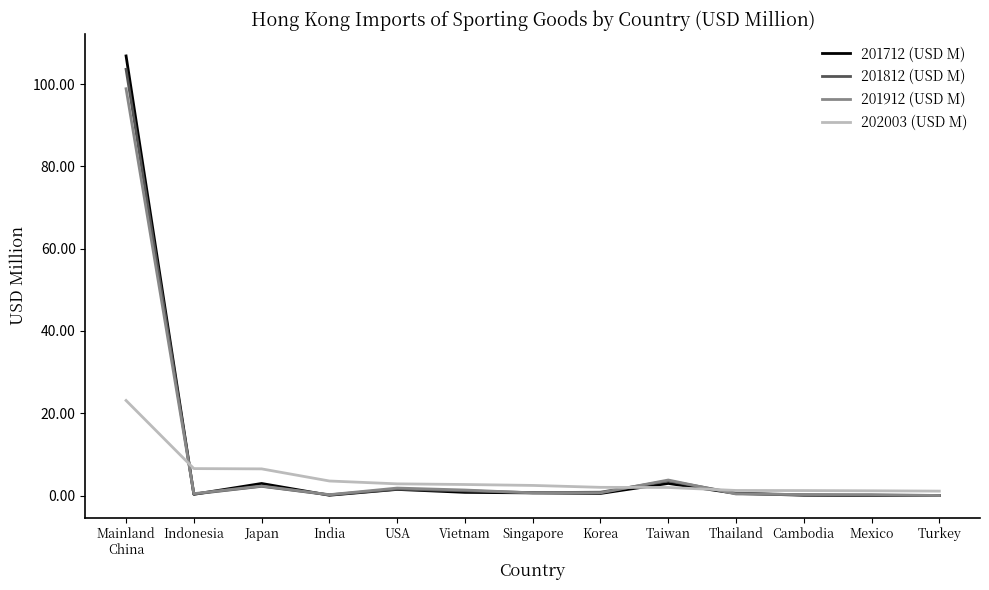

How many lines are shown in the chart?

4